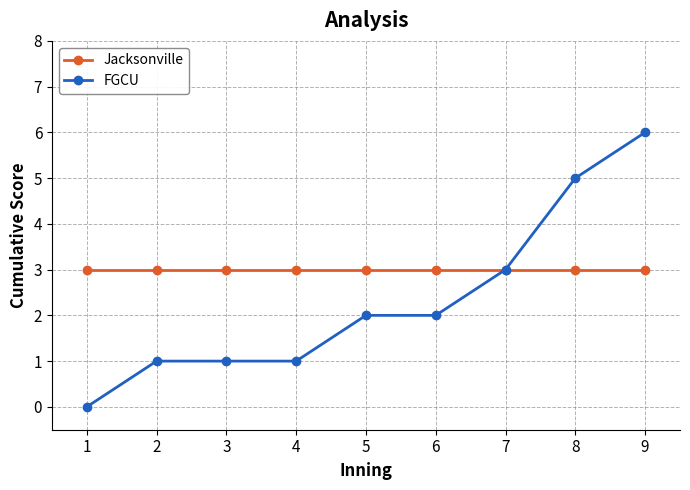

List the series in order of their peak value, highest first.

FGCU, Jacksonville